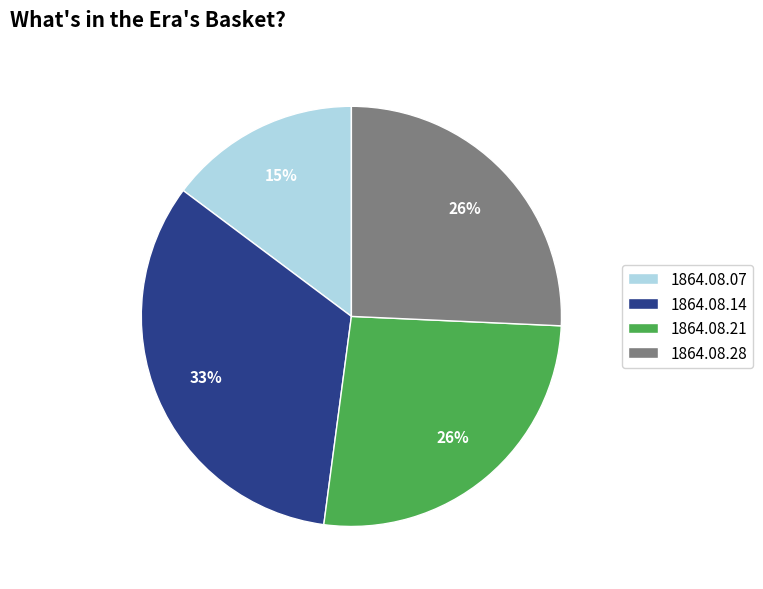

To the nearest percent, what is the difference between the largest and smallest slice percentages?

18%